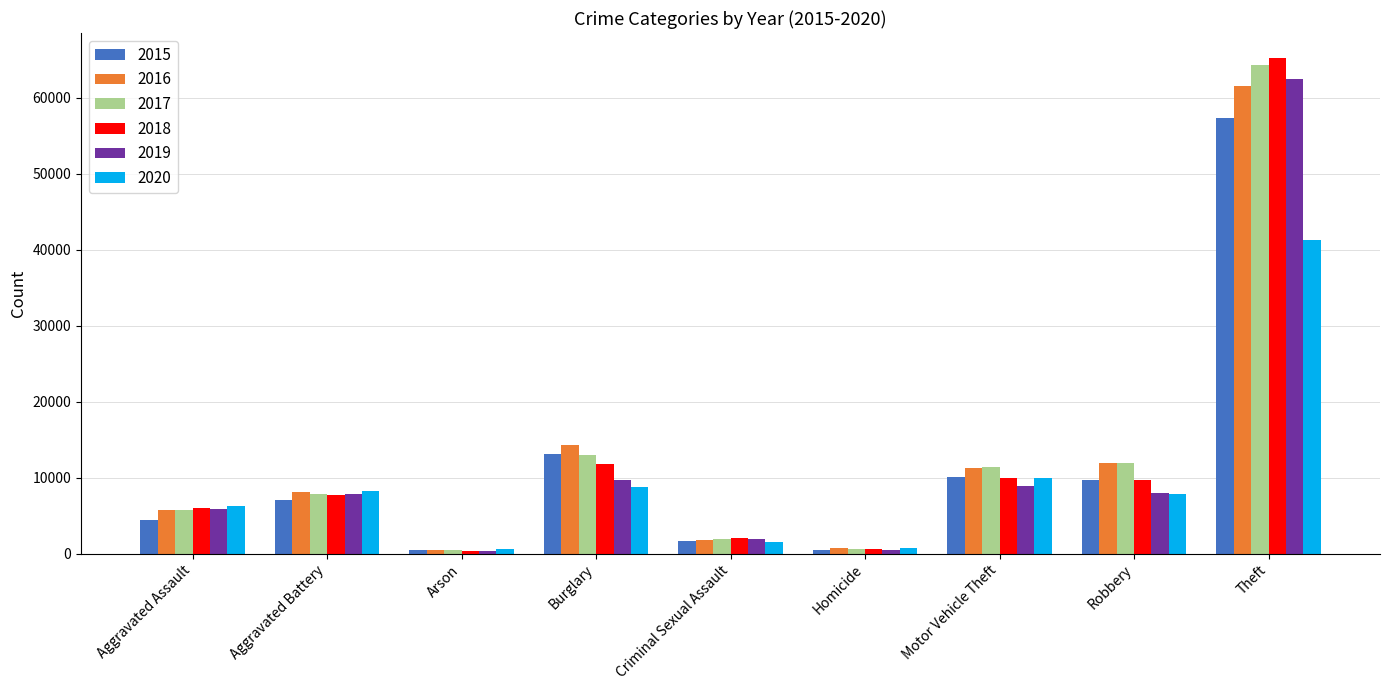

What is the lowest value of the 2018 series?

373